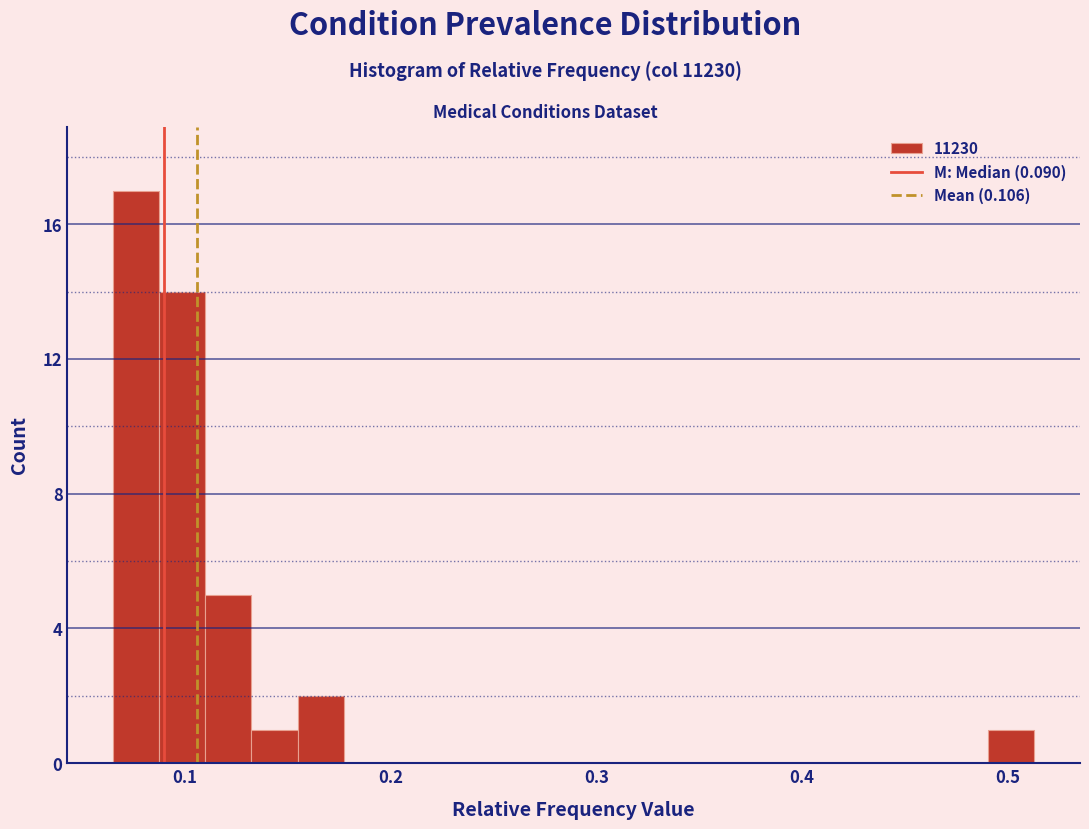

Around what value on the x-axis is the tallest bar? Give the approximate position of its centre, as read against the axis.

0.08